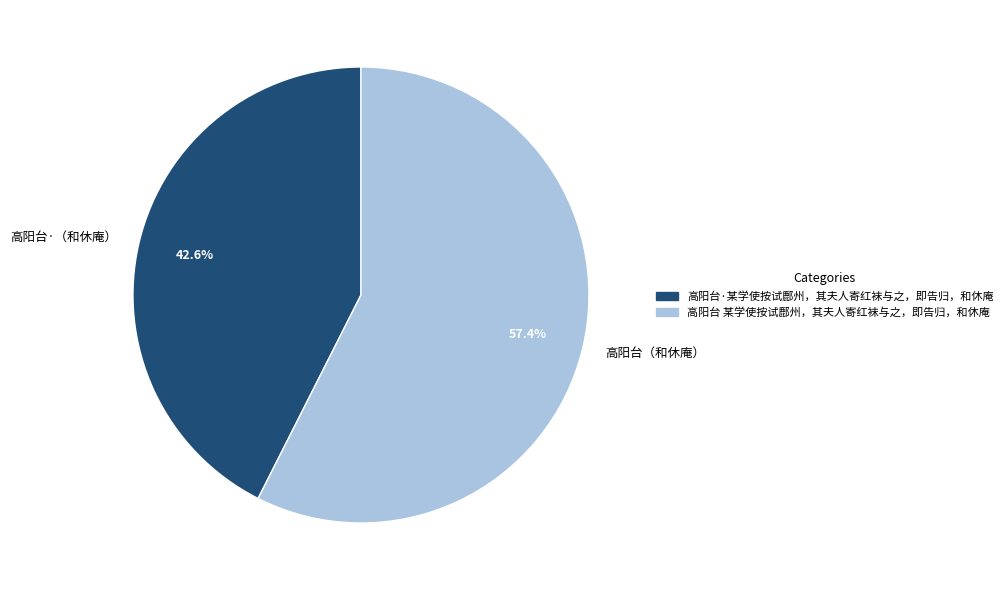

Is it true that 高阳台 某学使按试鄜州，其夫人寄红袜与之，即告归，和休庵 is 67% of the pie?

False